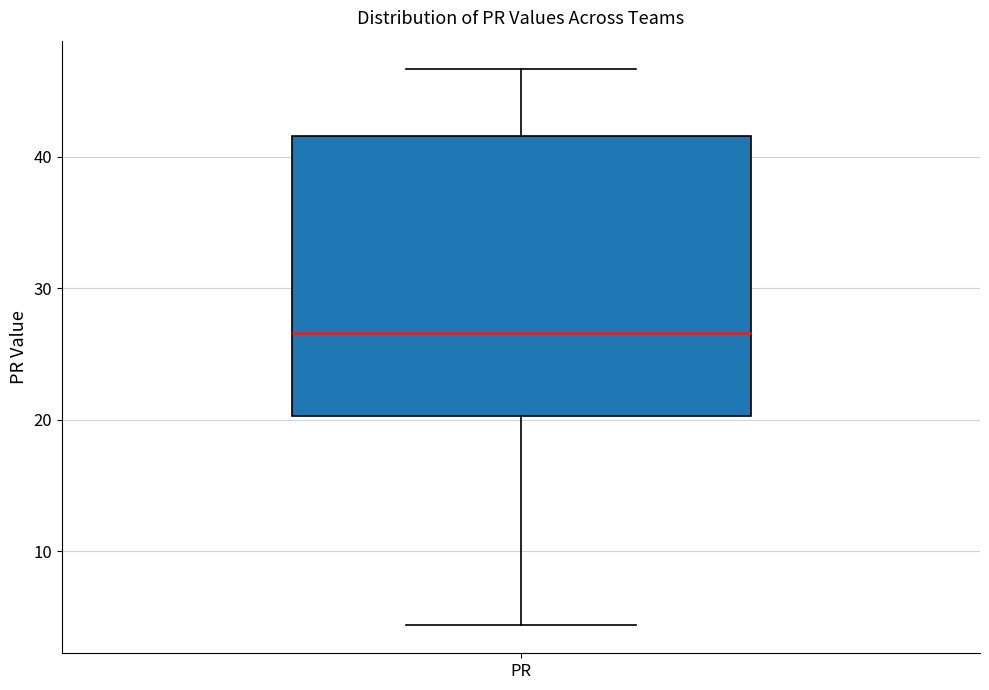

Where is the upper edge of the box for PR on the y-axis? The values are not printed on the chart, so give them approximately, as read against the axis.

42